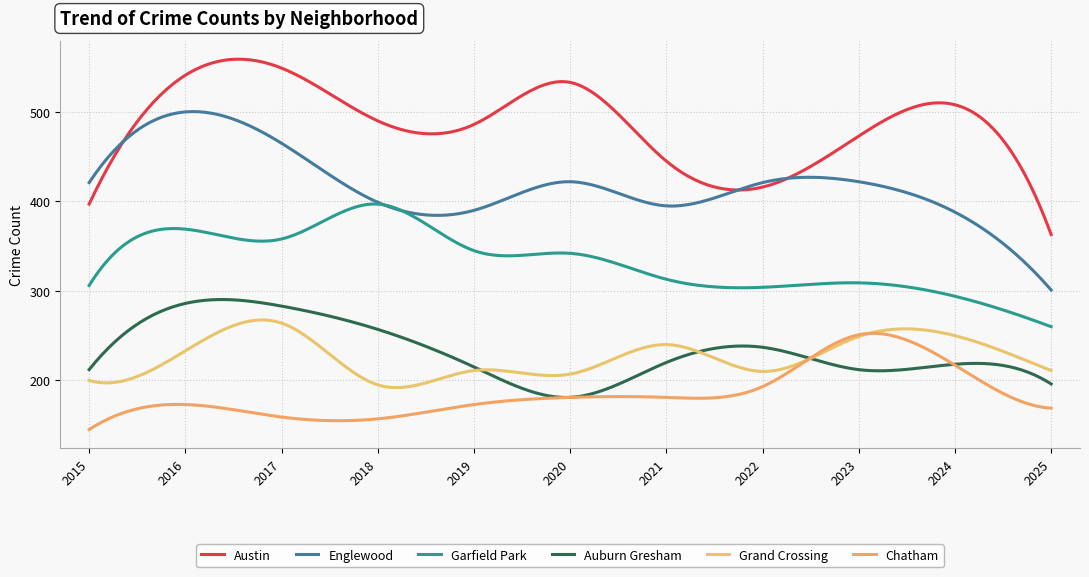

What are all the series names shown in the legend?

Austin, Englewood, Garfield Park, Auburn Gresham, Grand Crossing, Chatham